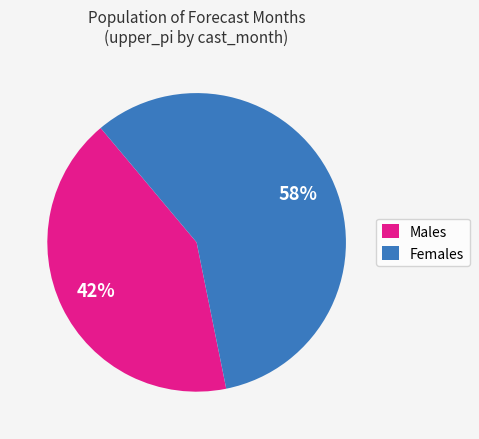

To the nearest percent, what portion does Males represent?

42%